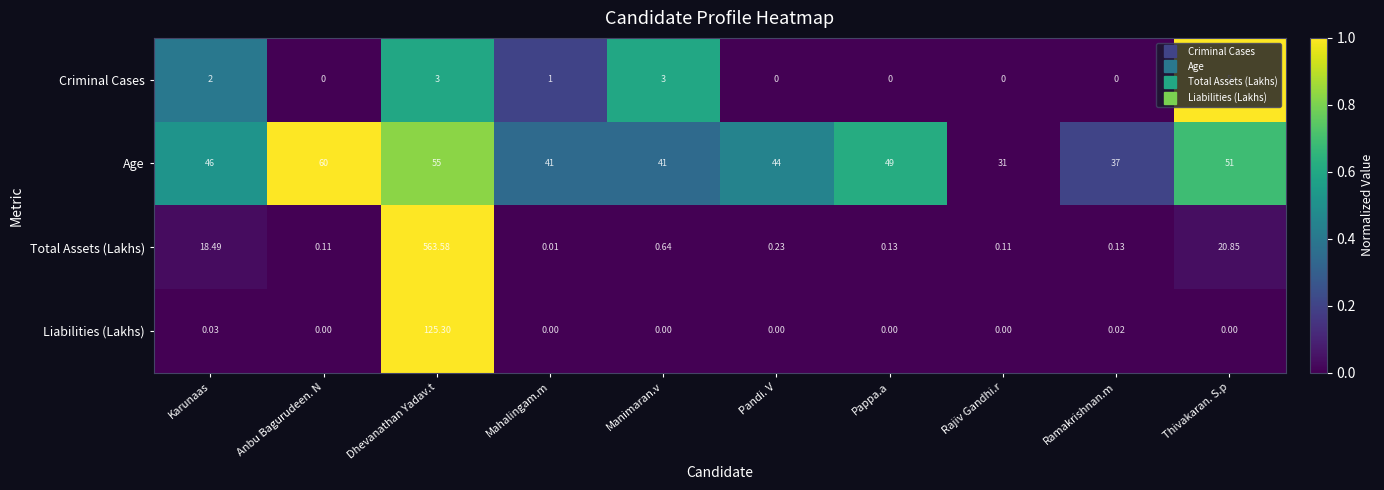

Rank the series by their maximum value, from lowest to highest.

Criminal Cases, Age, Liabilities (Lakhs), Total Assets (Lakhs)